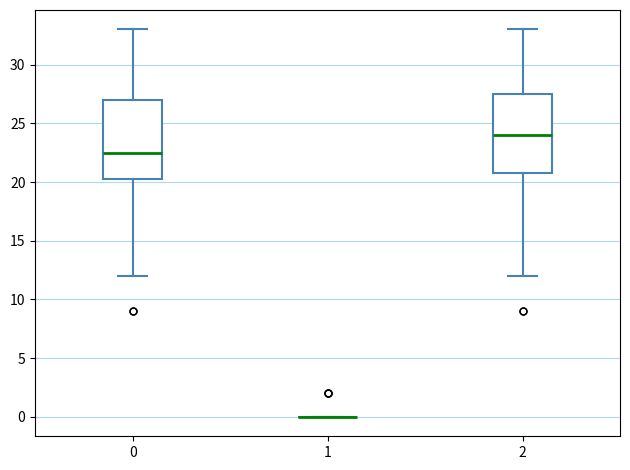

Reading left to right, read every box against the y-axis: the position of its median line, the range the box covers, and the ends of its whiskers. The values are not printed on the chart, so give them approximately, as read against the axis.

0: median 22.5, box 20.5 to 27.0, whiskers 12.0 to 33.0
1: box collapsed to a line at 0.0, whiskers 0.0 to 0.0
2: median 24.0, box 21.0 to 27.5, whiskers 12.0 to 33.0